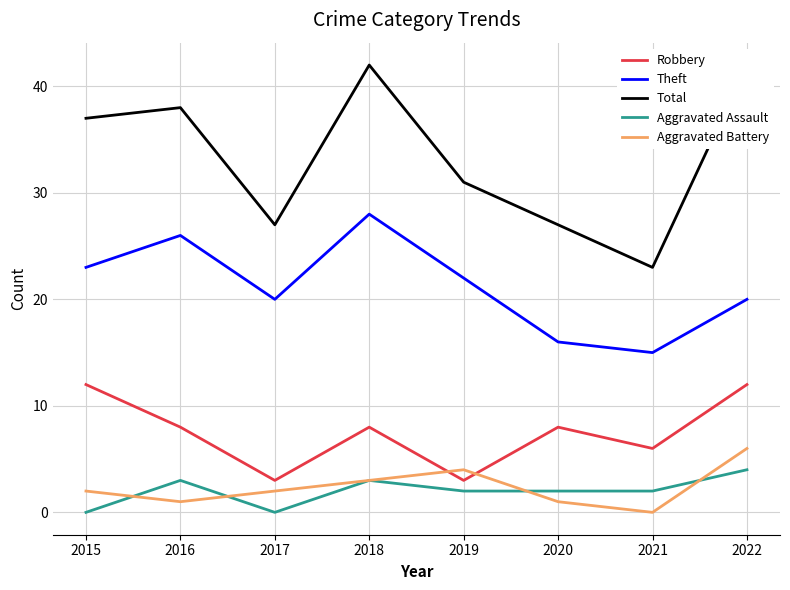

Reading right to left, extract all data points from this chart.

Robbery: 2022=12	2021=6	2020=8	2019=3	2018=8	2017=3	2016=8	2015=12
Theft: 2022=20	2021=15	2020=16	2019=22	2018=28	2017=20	2016=26	2015=23
Total: 2022=42	2021=23	2020=27	2019=31	2018=42	2017=27	2016=38	2015=37
Aggravated Assault: 2022=4	2021=2	2020=2	2019=2	2018=3	2017=0	2016=3	2015=0
Aggravated Battery: 2022=6	2021=0	2020=1	2019=4	2018=3	2017=2	2016=1	2015=2